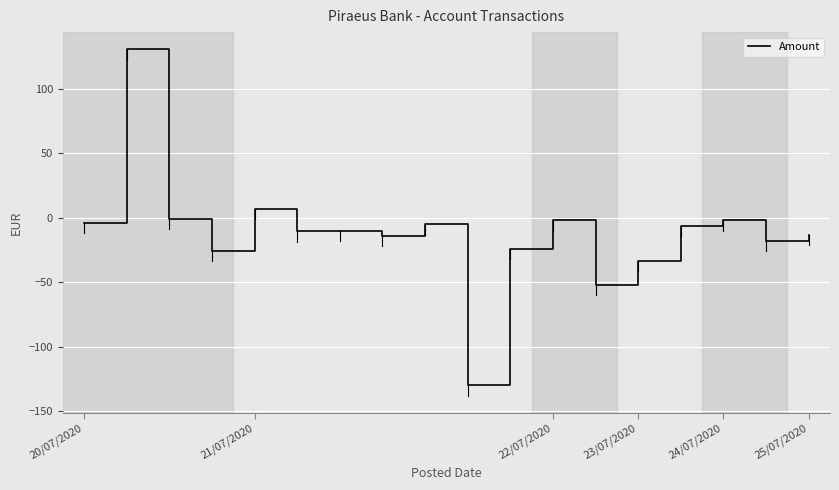

What is the minimum value shown in the chart?

-130.0